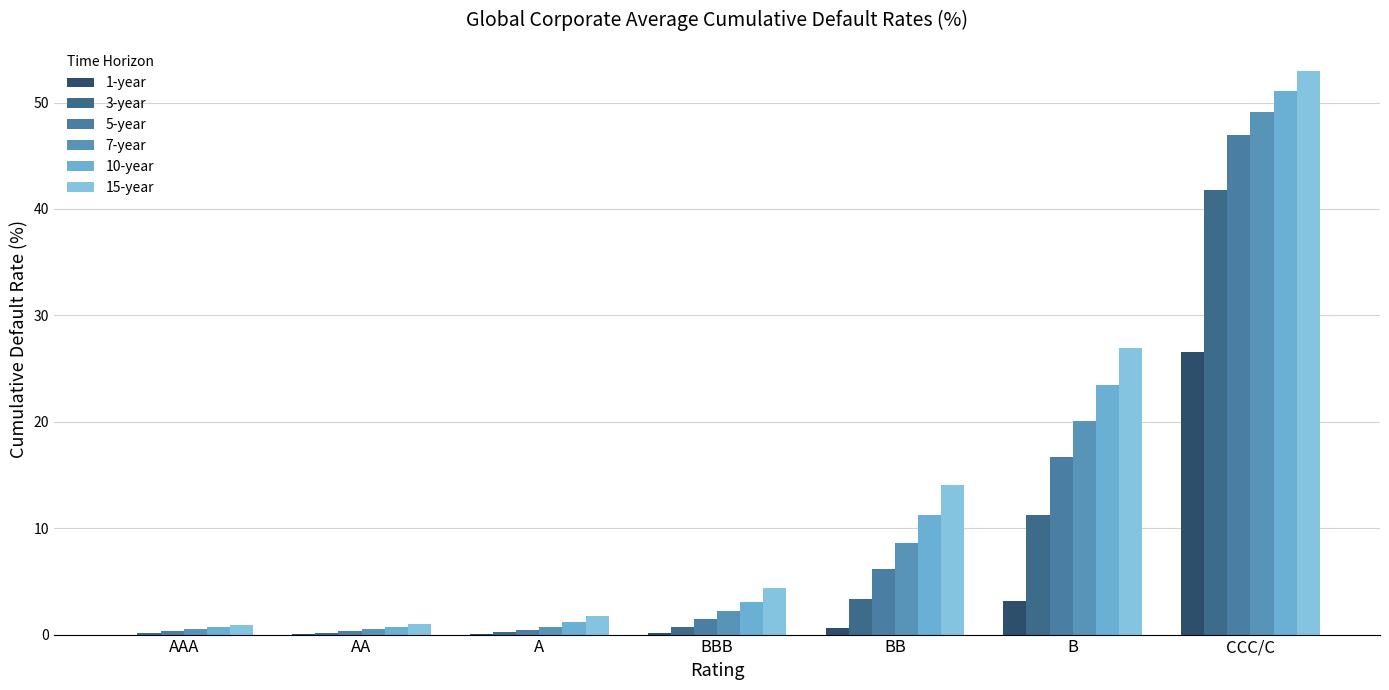

What is the sum of the 7-year values at A and AA?

1.2